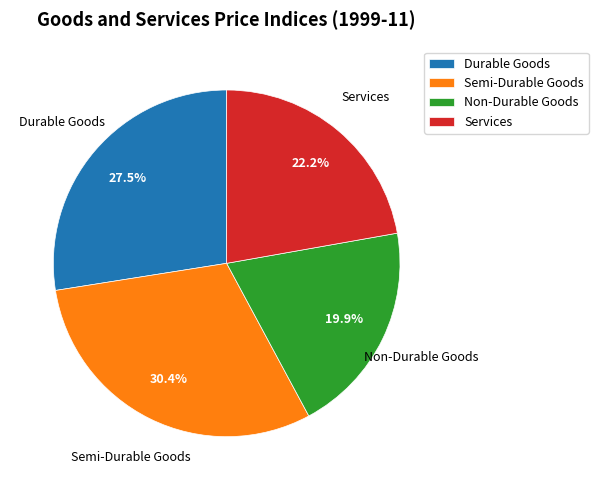

The Services slice represents 22% of the pie. True or false?

True